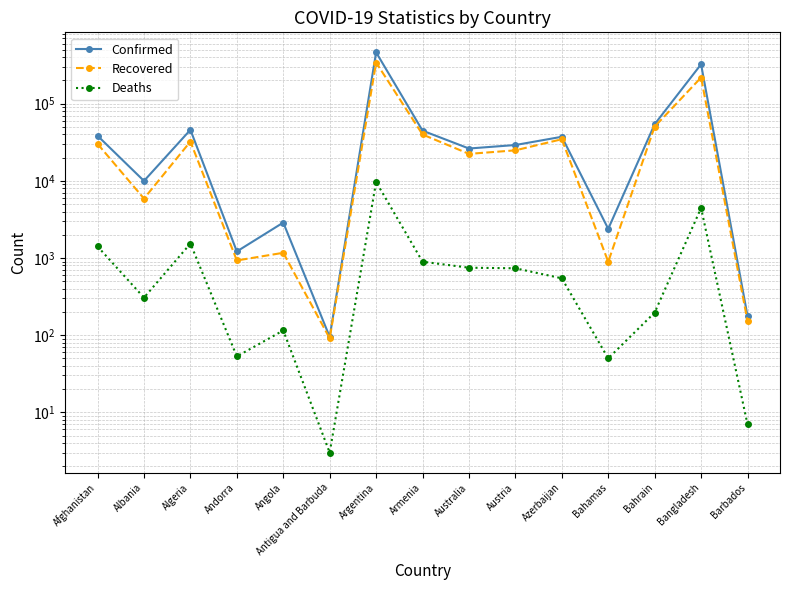

In Deaths, how many points are higher than both neighbors (excluding endpoints)?

4